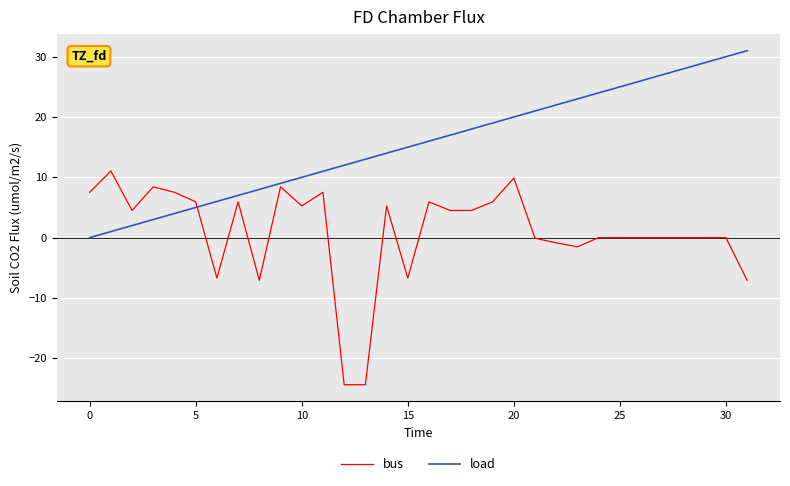

How many values in the bus series exceed 4?

16